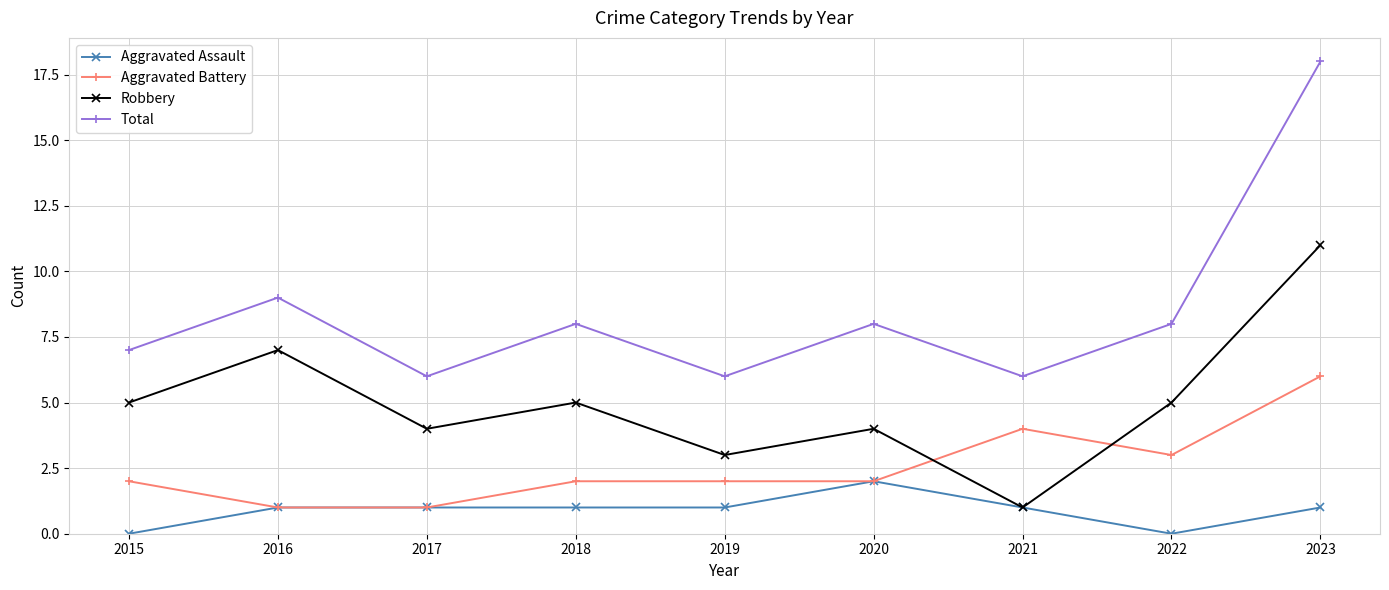

How many data points does each series have?

9